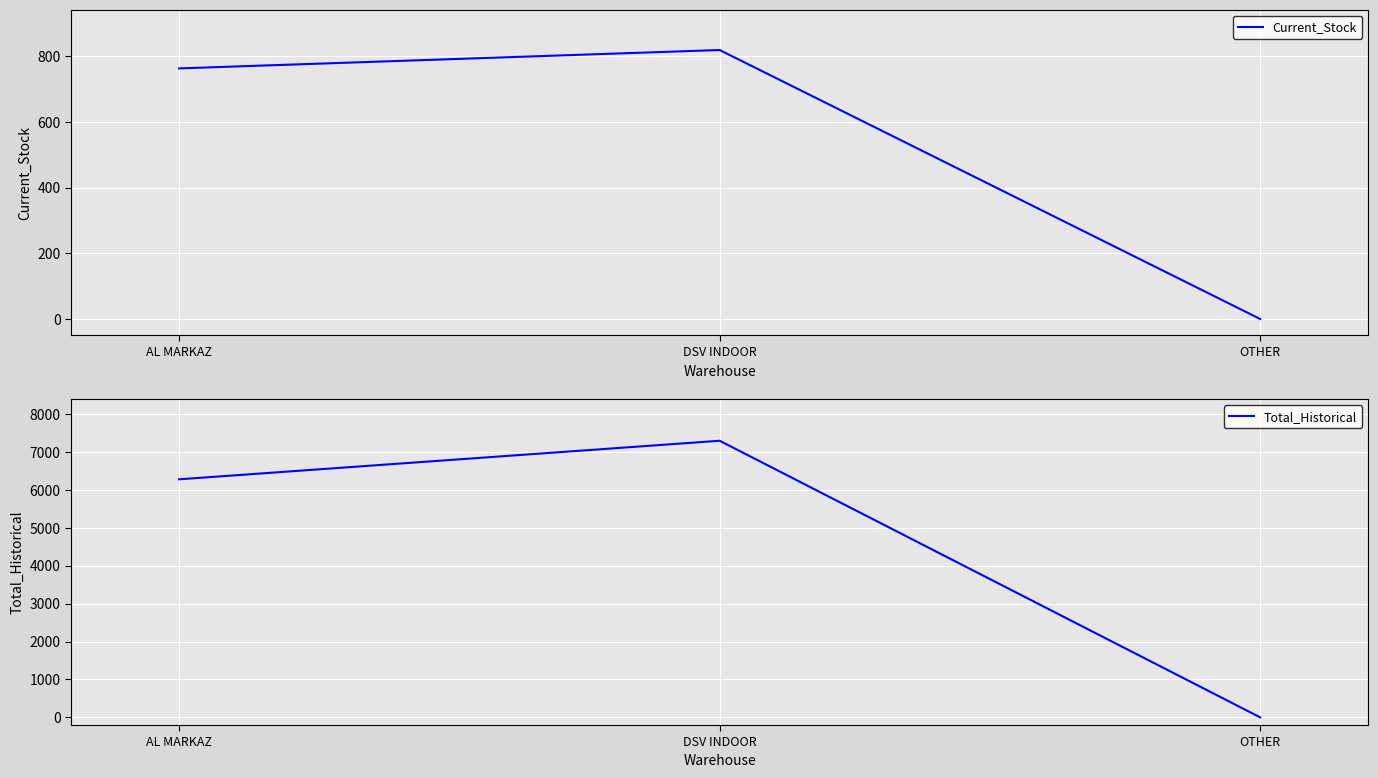

What is the difference between the Total_Historical values at OTHER and DSV INDOOR?

7289